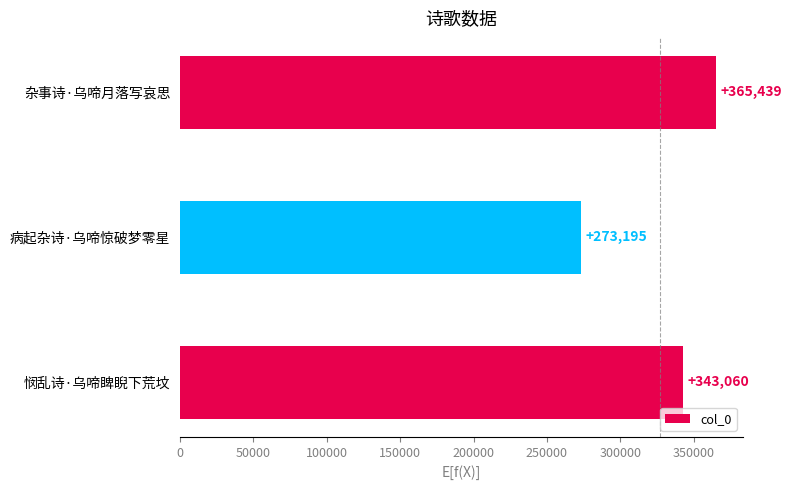

Reading bottom to top, what are all the values shown in this chart?

343060	273195	365439